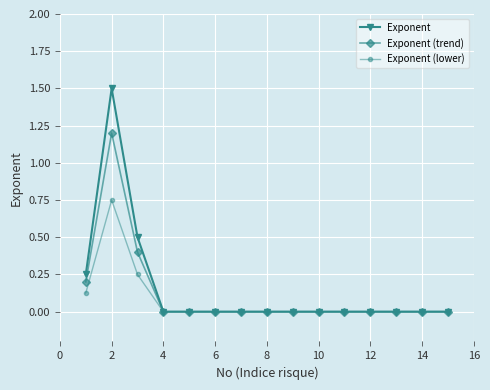

List the series in order of their overall mean, lowest first.

Exponent (lower), Exponent (trend), Exponent